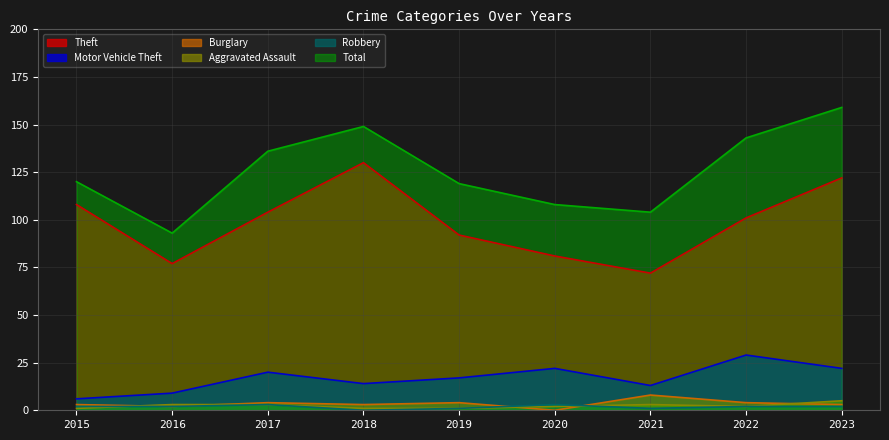

How many values in the Motor Vehicle Theft series exceed 17?

4